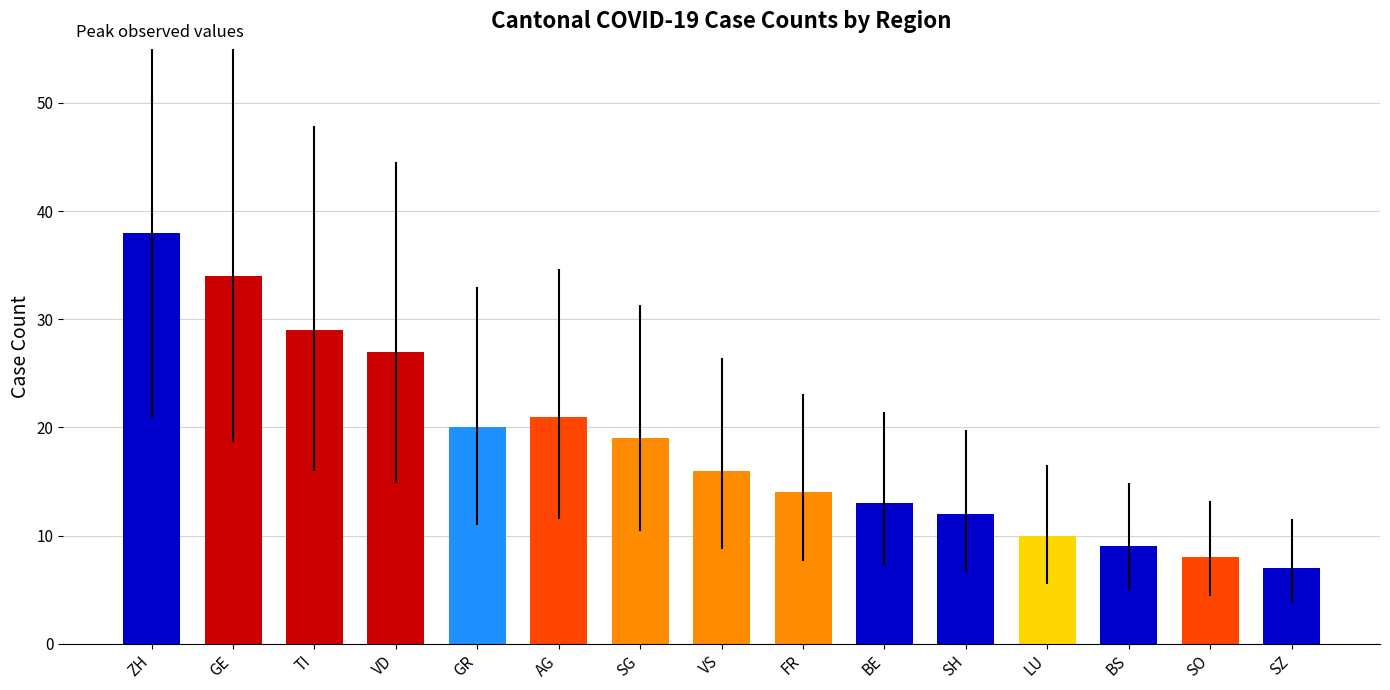

How many bars are there in total?

15